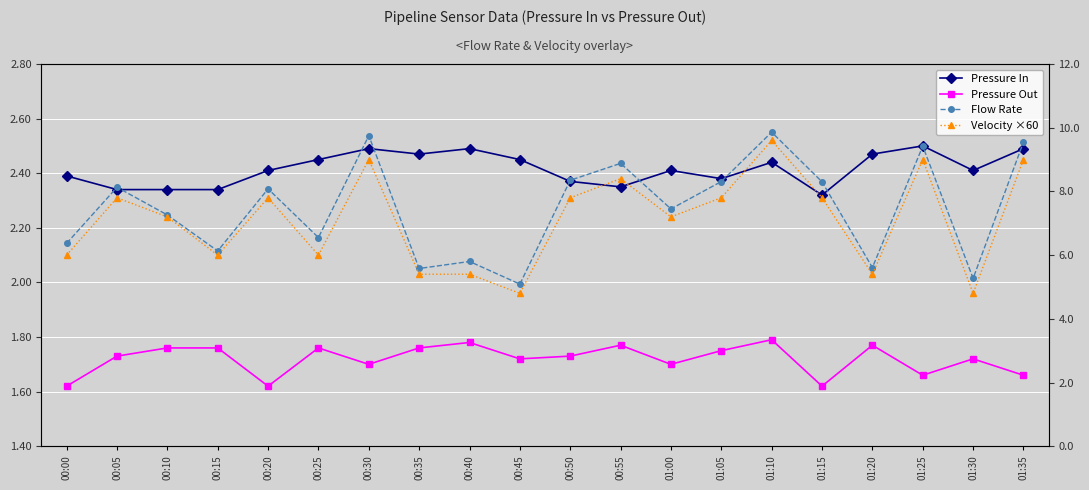

Which series has the largest total across all categories?

Flow Rate